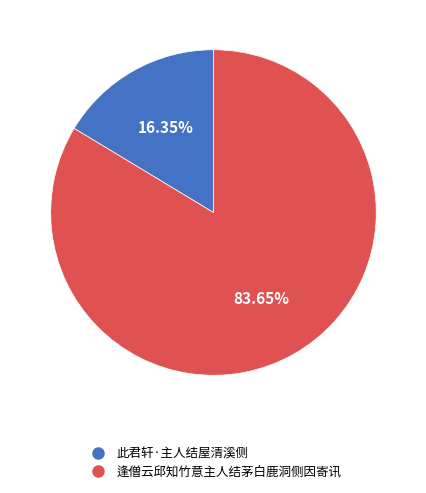

What is the total percentage of 此君轩·主人结屋清溪侧 and 逢僧云邱知竹意主人结茅白鹿洞侧因寄讯?

100.0%